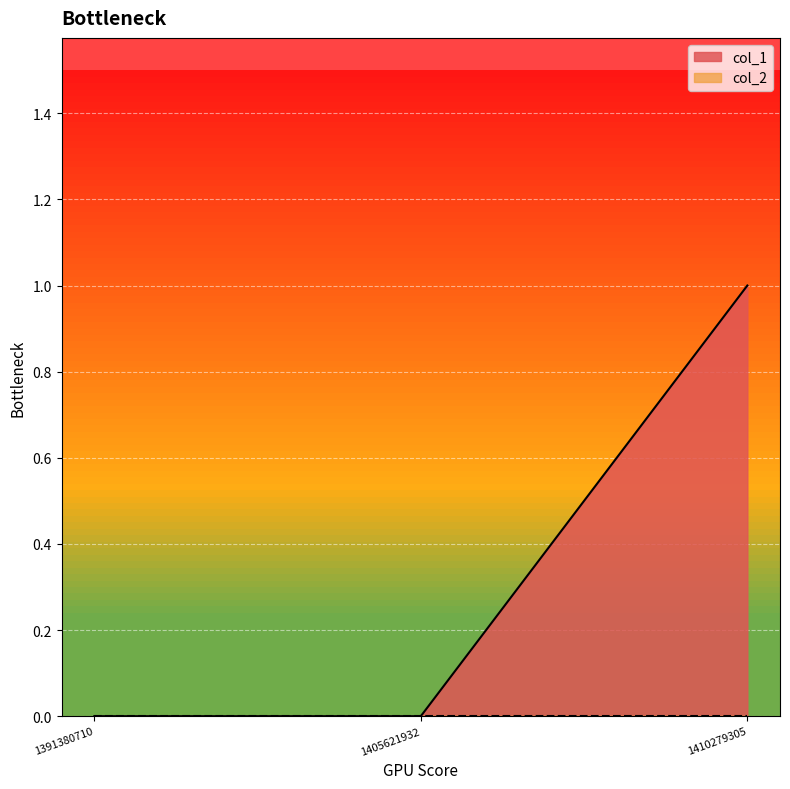

The value at 1405621932 is 0. True or false?

True